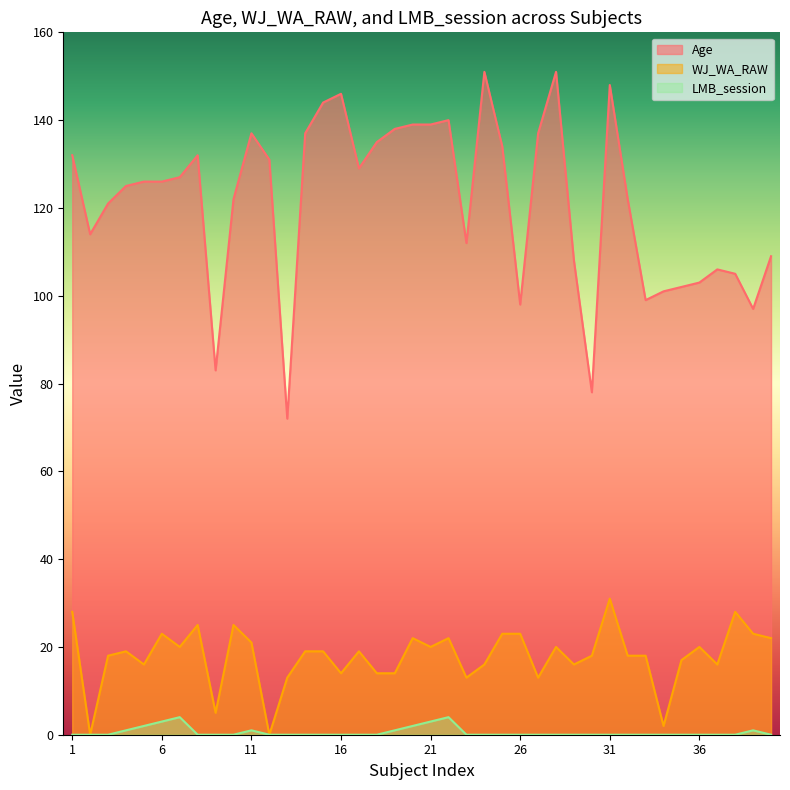

At which category does the chart reach its minimum across all series?

2